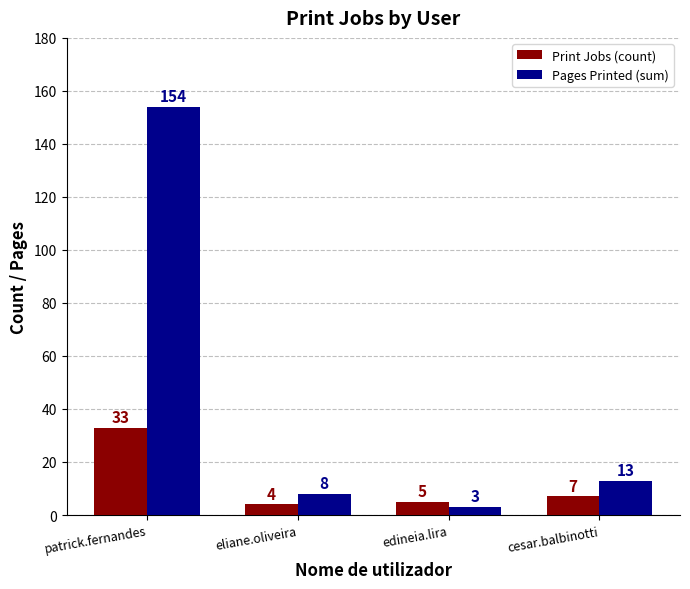

Which series has the largest range (max minus min)?

Pages Printed (sum)